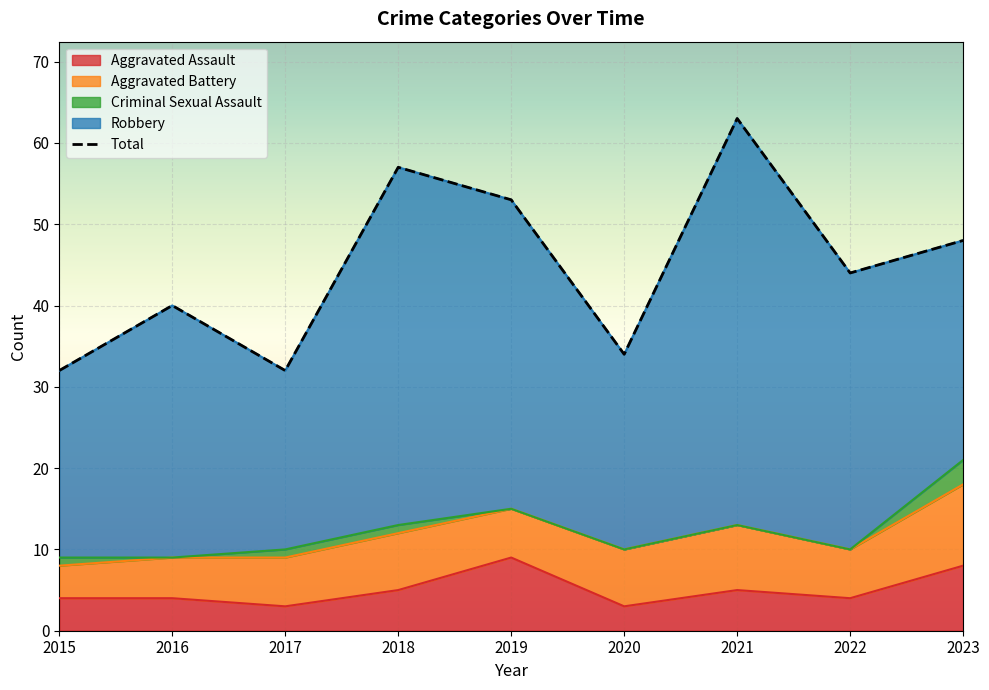

List the series in order of their peak value, highest first.

Total, Robbery, Aggravated Battery, Aggravated Assault, Criminal Sexual Assault